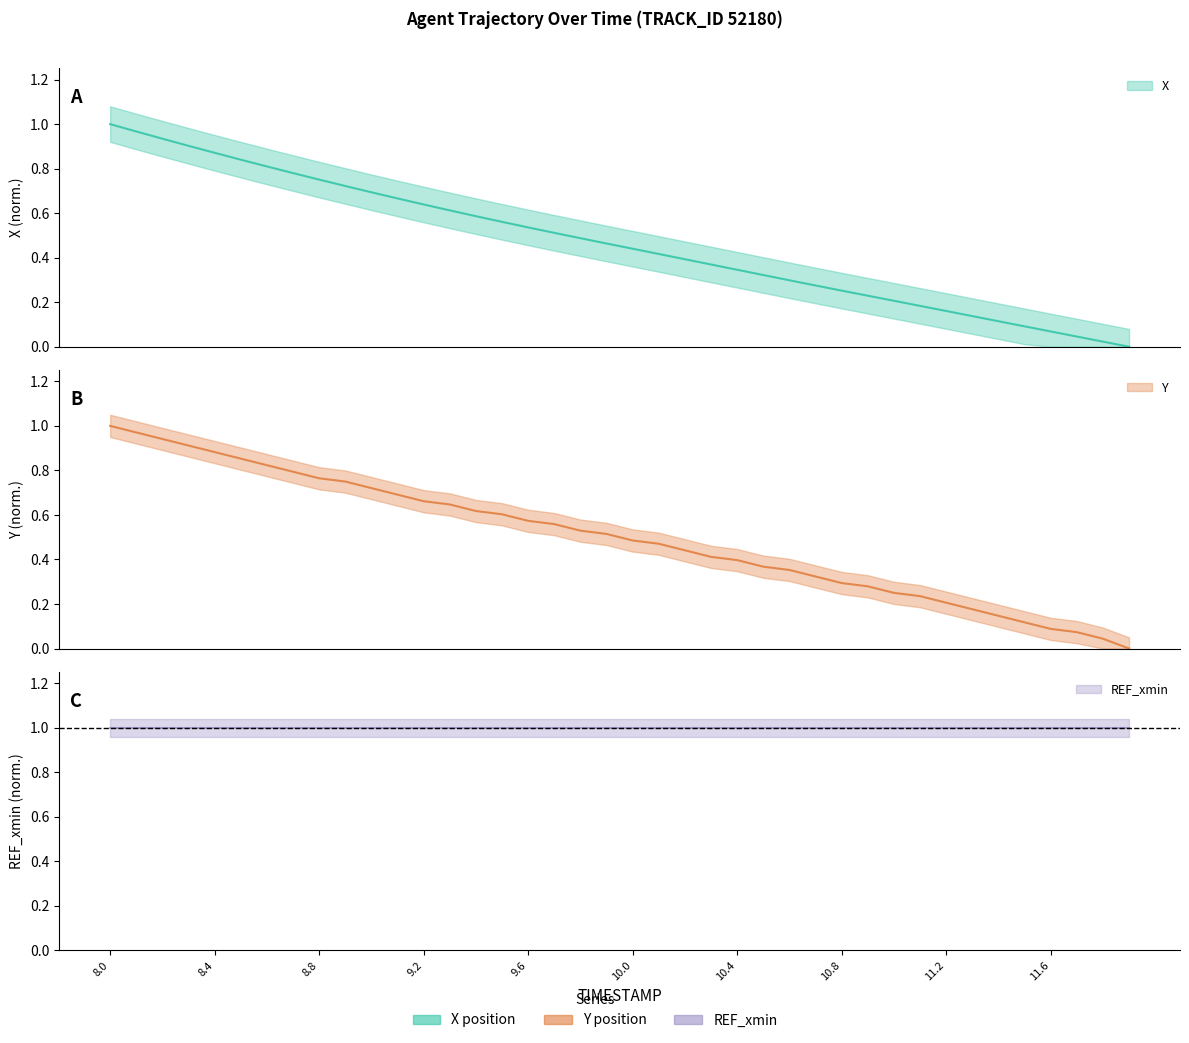

Reading left to right, extract all data points from this chart.

X: 1.0	1.0	0.9	0.9	0.9	0.8	0.8	0.8	0.8	0.7	0.7	0.7	0.6	0.6	0.6	0.6	0.5	0.5	0.5	0.5	0.4	0.4	0.4	0.4	0.3	0.3	0.3	0.3	0.3	0.2	0.2	0.2	0.2	0.1	0.1	0.1	0.1	0.0	0.0	0.0
Y: 1.0	1.0	0.9	0.9	0.9	0.9	0.8	0.8	0.8	0.7	0.7	0.7	0.7	0.6	0.6	0.6	0.6	0.6	0.5	0.5	0.5	0.5	0.4	0.4	0.4	0.4	0.4	0.3	0.3	0.3	0.3	0.2	0.2	0.2	0.1	0.1	0.1	0.1	0.0	0.0